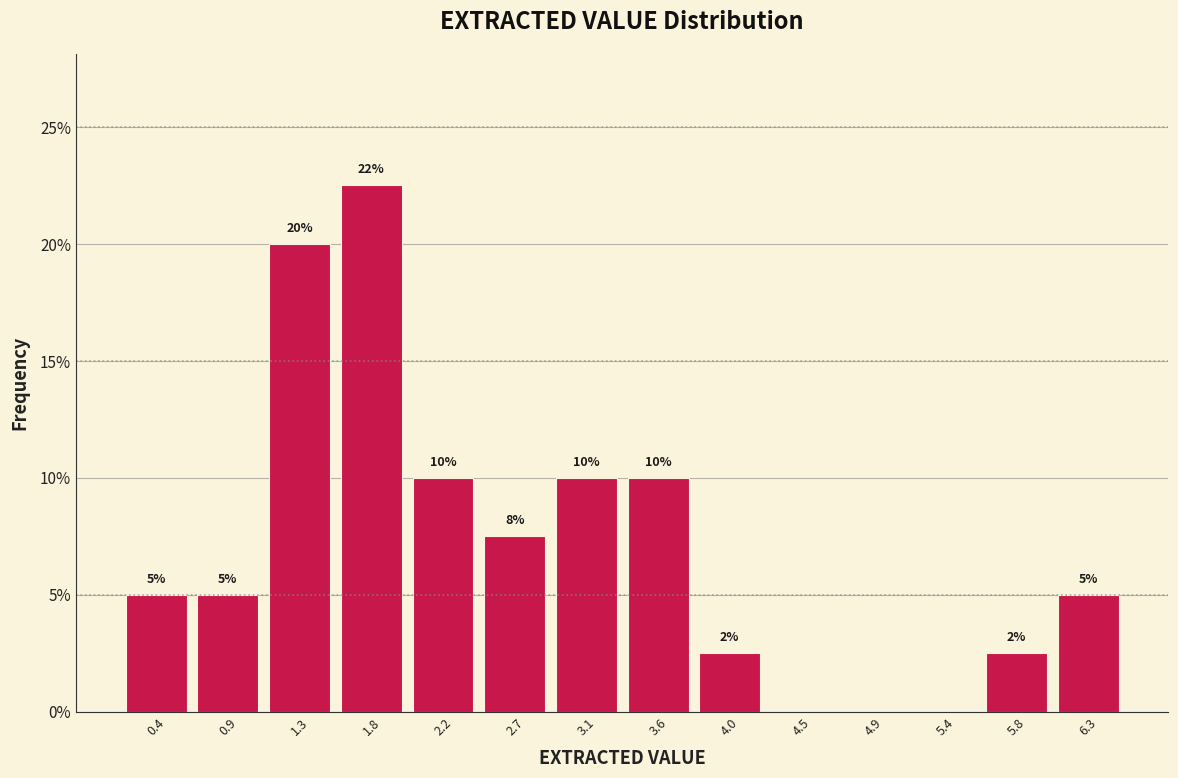

Which range on the x-axis has the tallest bar?

1.55 to 2.00